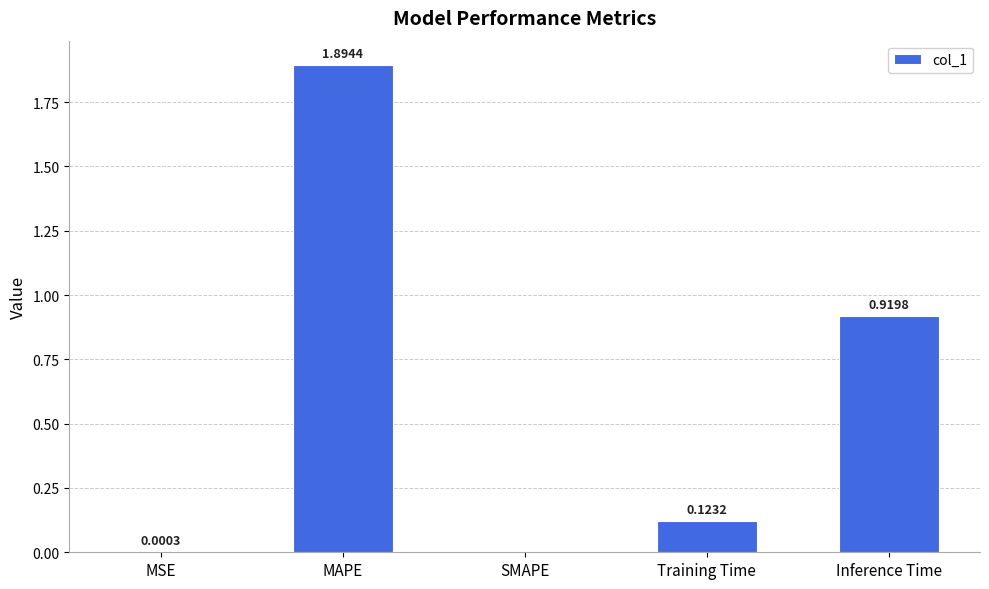

The chart shows a value of 2.6 at MAPE. True or false?

False